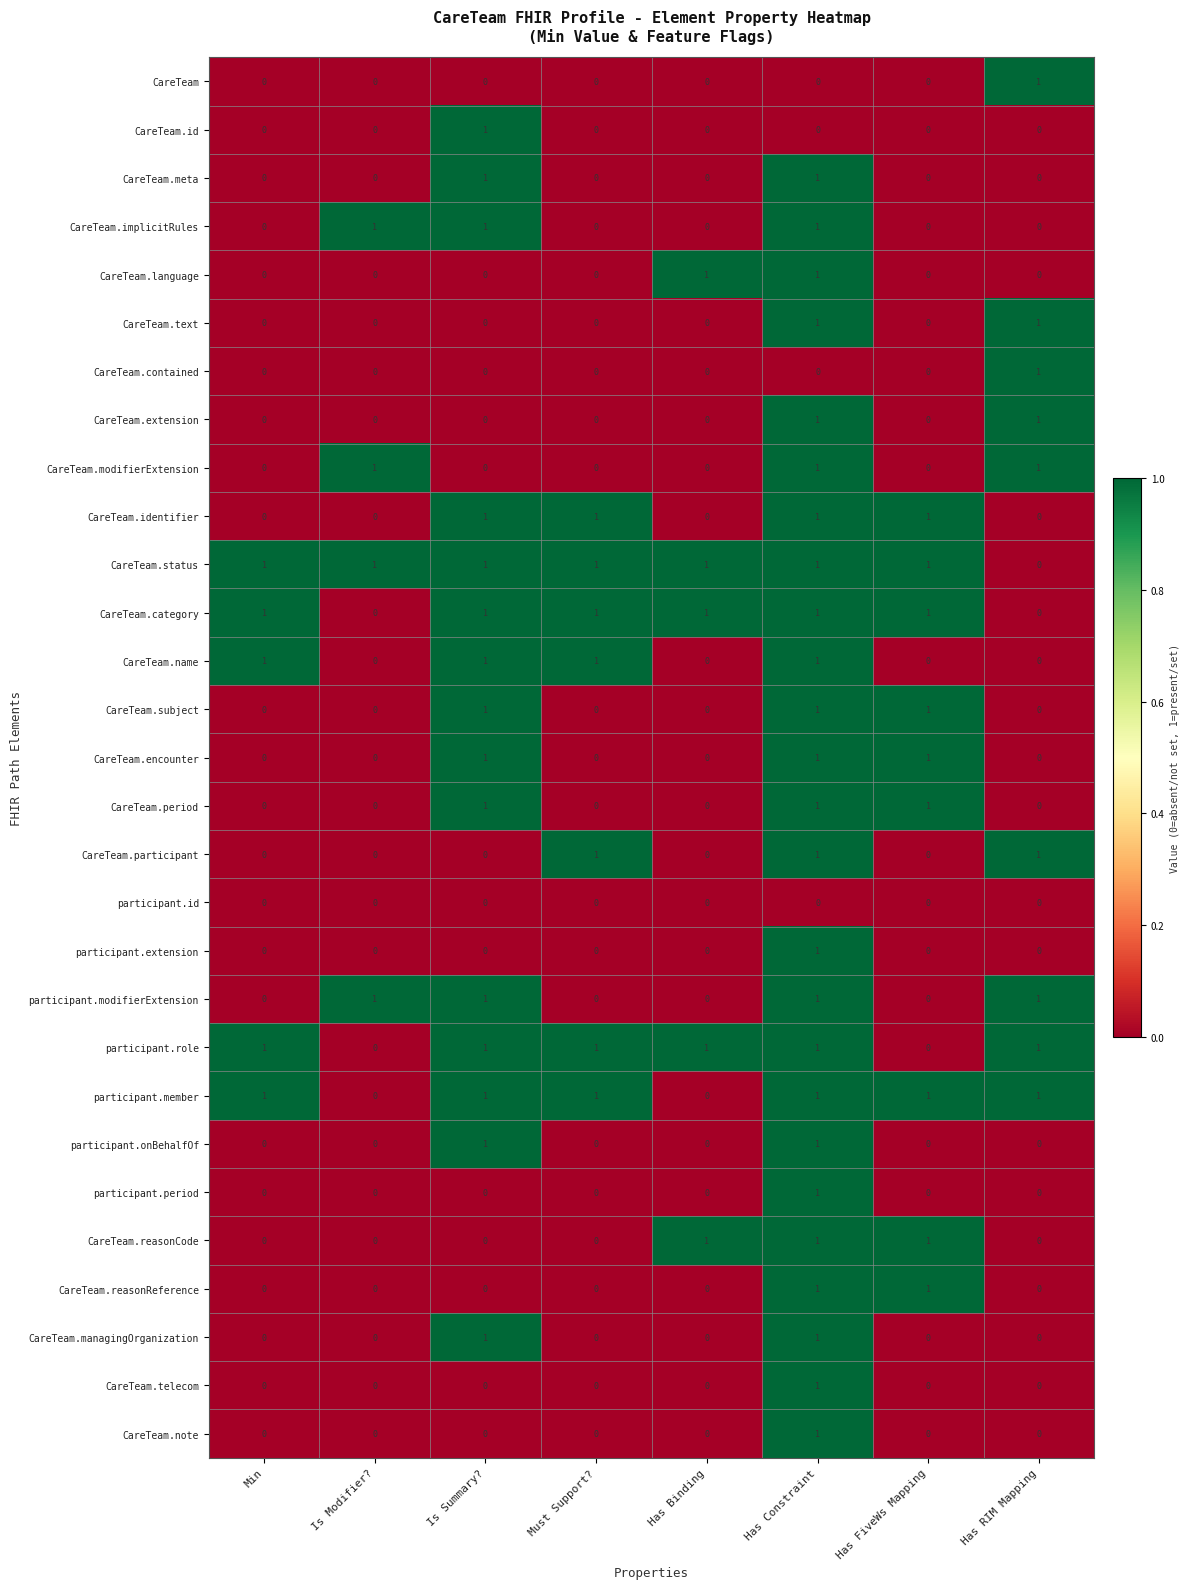

What is the sum of all CareTeam.reasonCode values?

3